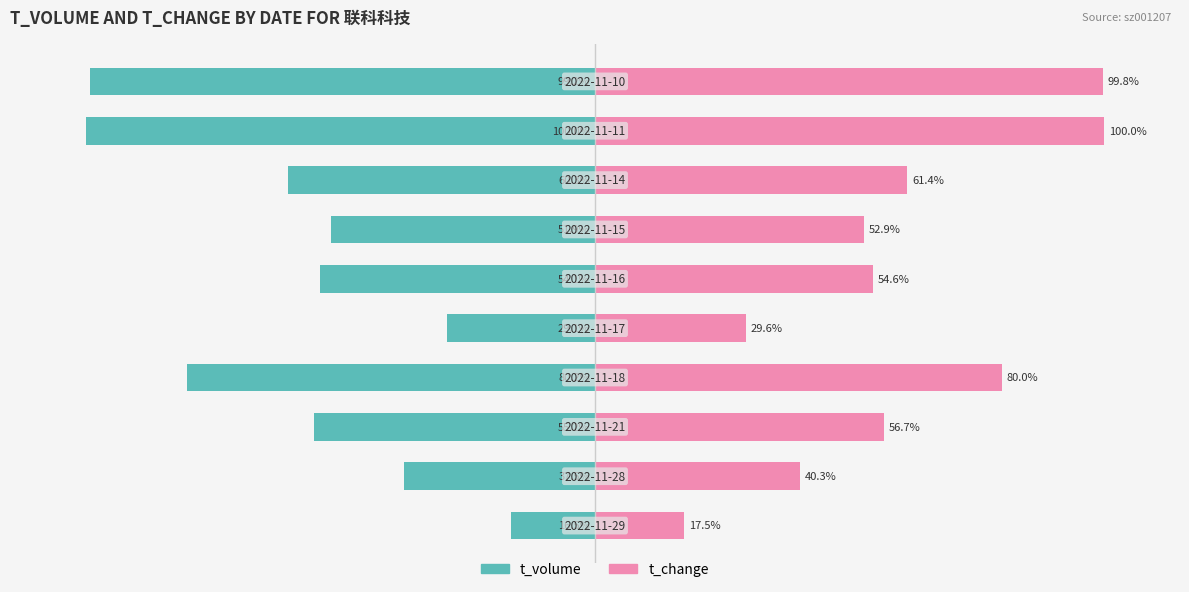

How many values in the t_change series exceed 56?

5